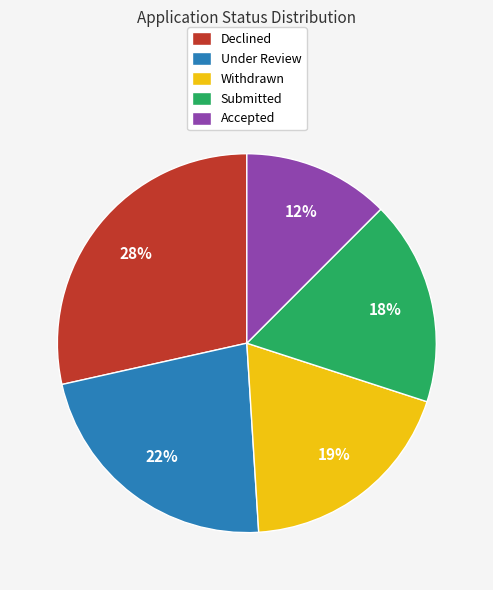

Is it true that Submitted is 25% of the pie?

False